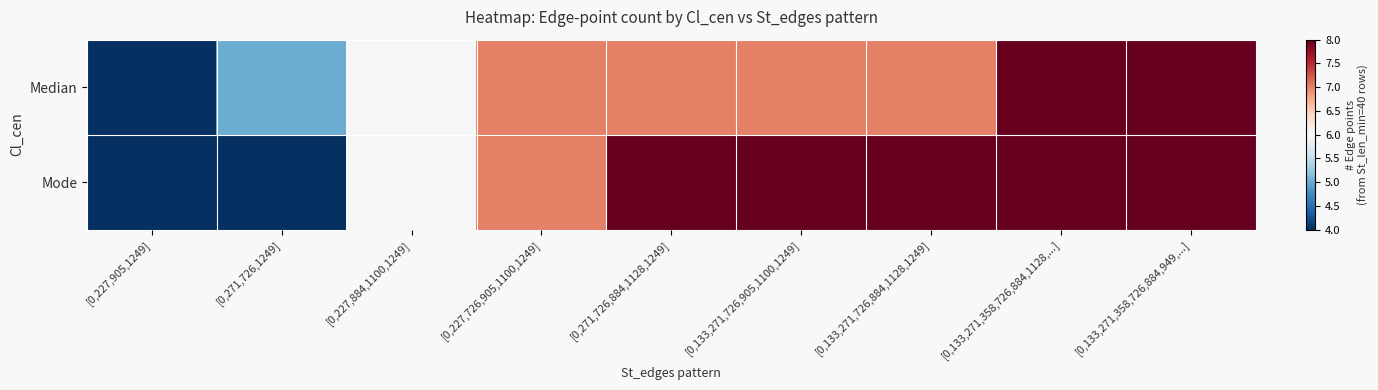

What is the total value across all series at [0,227,905,1249]?

8